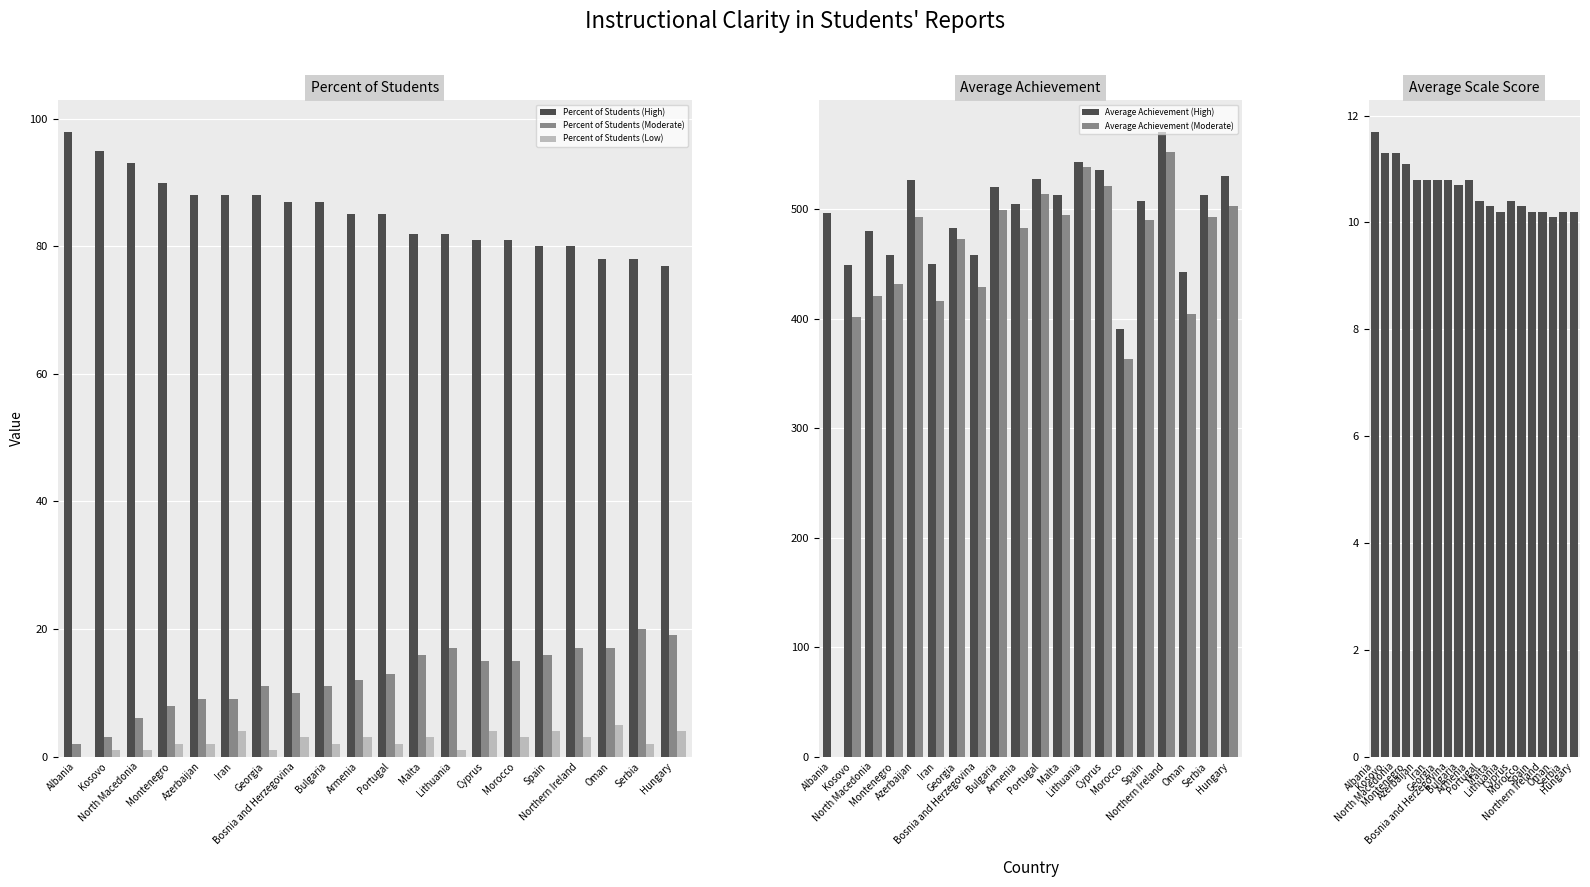

Reading left to right, list all the values displayed in this chart.

Percent of Students (High): Albania=98.0	Kosovo=95.0	North Macedonia=93.0	Montenegro=90.0	Azerbaijan=88.0	Iran=88.0	Georgia=88.0	Bosnia and Herzegovina=87.0	Bulgaria=87.0	Armenia=85.0	Portugal=85.0	Malta=82.0	Lithuania=82.0	Cyprus=81.0	Morocco=81.0	Spain=80.0	Northern Ireland=80.0	Oman=78.0	Serbia=78.0	Hungary=77.0
Percent of Students (Moderate): Albania=2.0	Kosovo=3.0	North Macedonia=6.0	Montenegro=8.0	Azerbaijan=9.0	Iran=9.0	Georgia=11.0	Bosnia and Herzegovina=10.0	Bulgaria=11.0	Armenia=12.0	Portugal=13.0	Malta=16.0	Lithuania=17.0	Cyprus=15.0	Morocco=15.0	Spain=16.0	Northern Ireland=17.0	Oman=17.0	Serbia=20.0	Hungary=19.0
Percent of Students (Low): Albania=0.0	Kosovo=1.0	North Macedonia=1.0	Montenegro=2.0	Azerbaijan=2.0	Iran=4.0	Georgia=1.0	Bosnia and Herzegovina=3.0	Bulgaria=2.0	Armenia=3.0	Portugal=2.0	Malta=3.0	Lithuania=1.0	Cyprus=4.0	Morocco=3.0	Spain=4.0	Northern Ireland=3.0	Oman=5.0	Serbia=2.0	Hungary=4.0
Average Achievement (High): Albania=497.0	Kosovo=449.0	North Macedonia=480.0	Montenegro=458.0	Azerbaijan=527.0	Iran=450.0	Georgia=483.0	Bosnia and Herzegovina=458.0	Bulgaria=520.0	Armenia=505.0	Portugal=528.0	Malta=513.0	Lithuania=543.0	Cyprus=536.0	Morocco=391.0	Spain=508.0	Northern Ireland=571.0	Oman=443.0	Serbia=513.0	Hungary=530.0
Average Achievement (Moderate): Albania=0.0	Kosovo=402.0	North Macedonia=421.0	Montenegro=432.0	Azerbaijan=493.0	Iran=416.0	Georgia=473.0	Bosnia and Herzegovina=429.0	Bulgaria=499.0	Armenia=483.0	Portugal=514.0	Malta=495.0	Lithuania=539.0	Cyprus=521.0	Morocco=363.0	Spain=490.0	Northern Ireland=552.0	Oman=404.0	Serbia=493.0	Hungary=503.0
Average Scale Score: Albania=11.7	Kosovo=11.3	North Macedonia=11.3	Montenegro=11.1	Azerbaijan=10.8	Iran=10.8	Georgia=10.8	Bosnia and Herzegovina=10.8	Bulgaria=10.7	Armenia=10.8	Portugal=10.4	Malta=10.3	Lithuania=10.2	Cyprus=10.4	Morocco=10.3	Spain=10.2	Northern Ireland=10.2	Oman=10.1	Serbia=10.2	Hungary=10.2